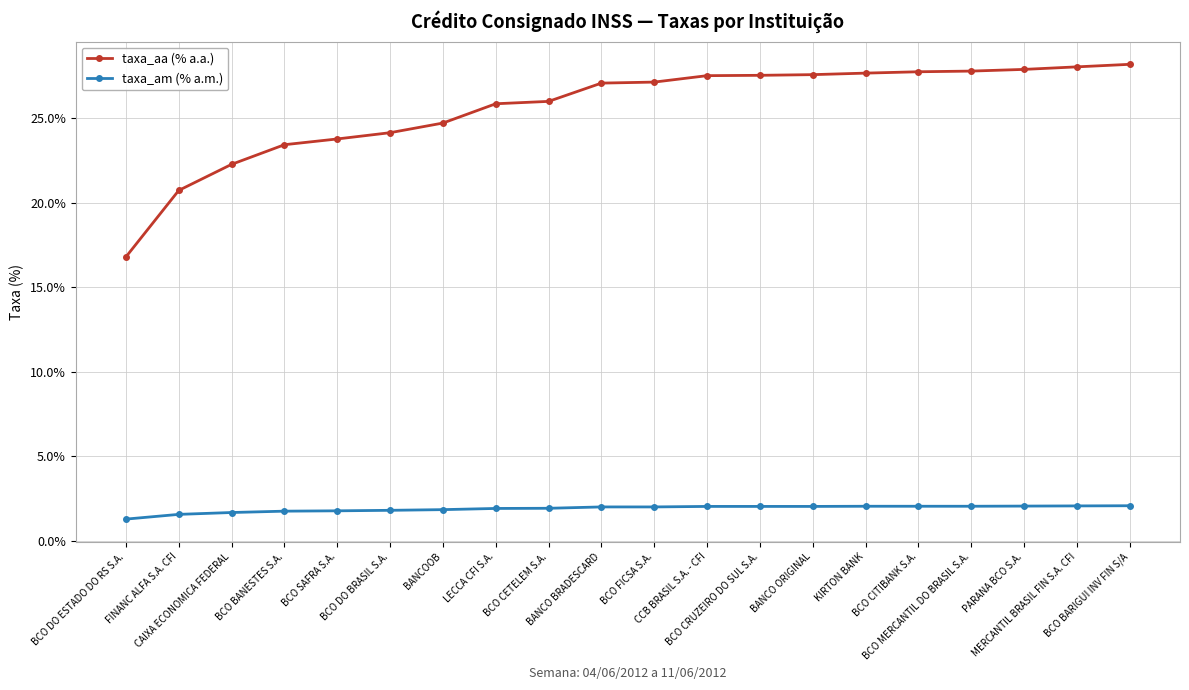

True or false: taxa_am (% a.m.) and taxa_aa (% a.a.) cross at least once.

False